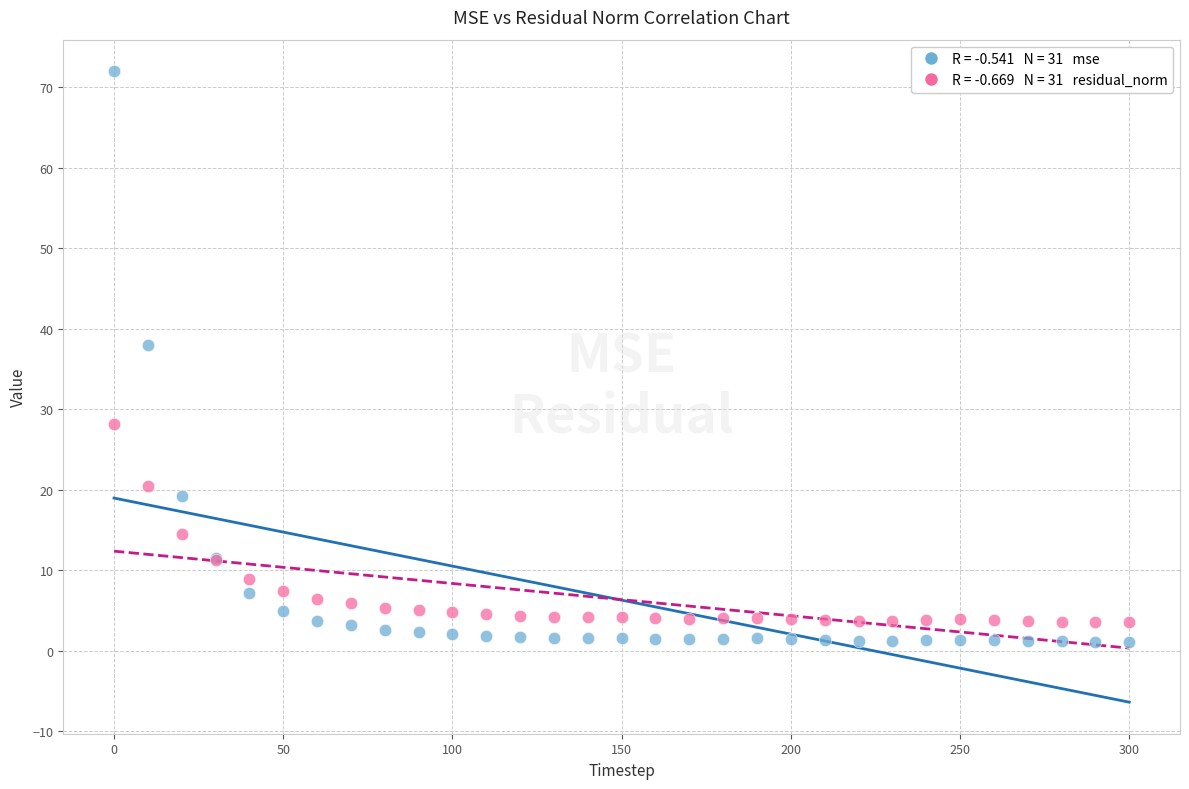

Across all series, what Y value is closest to 36?

38.0